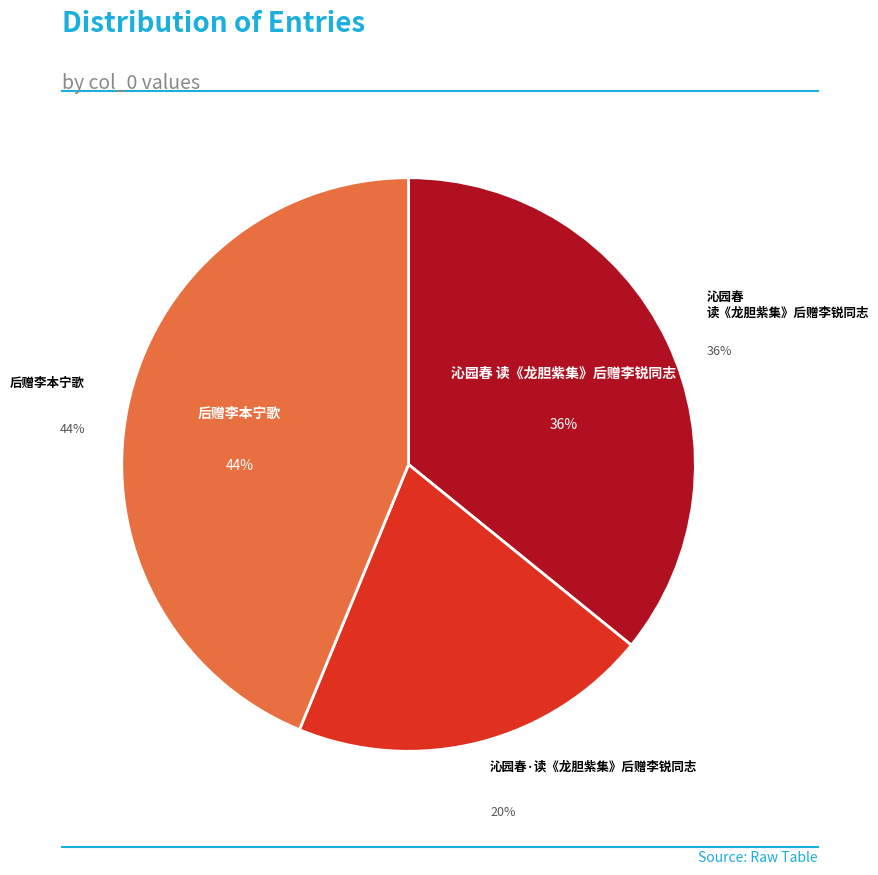

How many slices are in this pie chart?

3